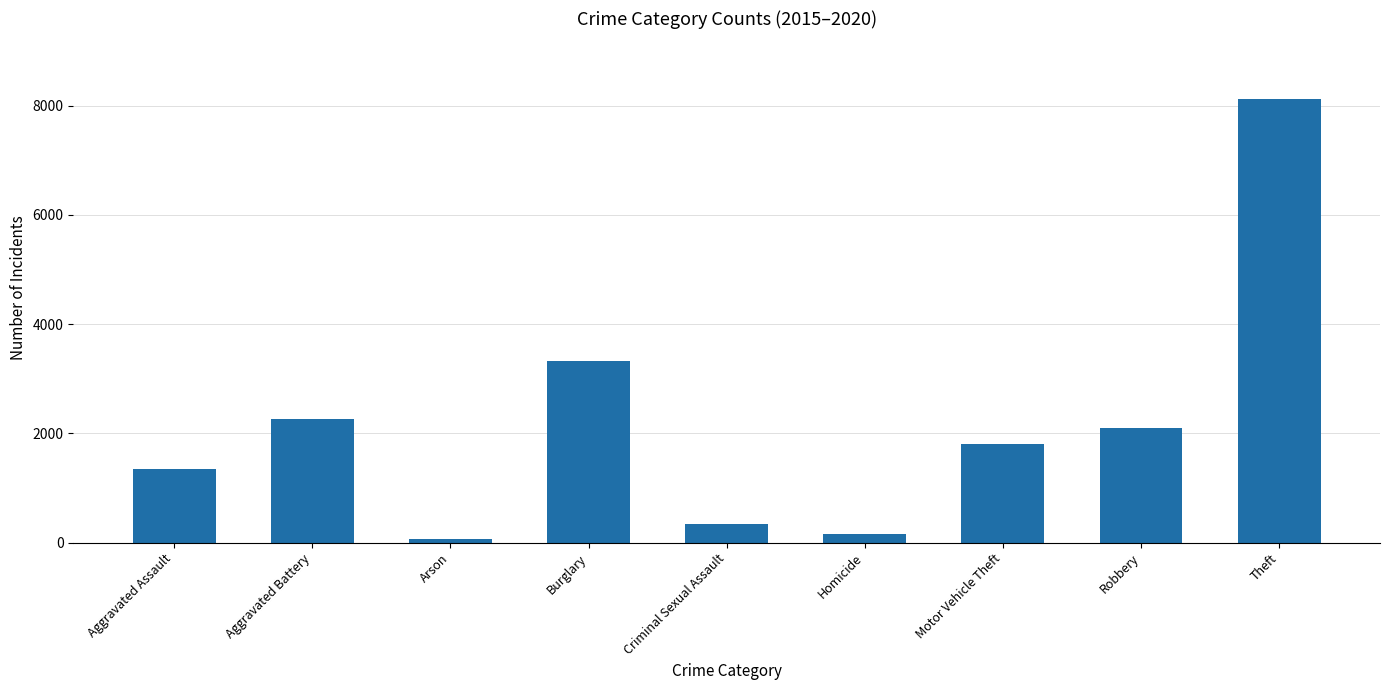

What is the approximate value at Criminal Sexual Assault, to the nearest 100?

300